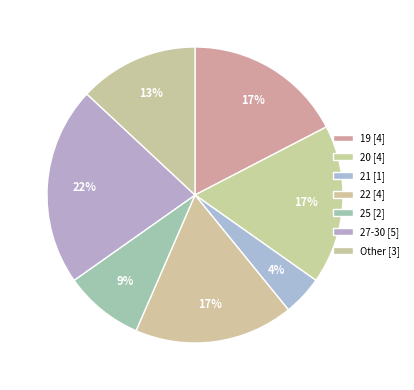

Count the number of slices in the pie.

7